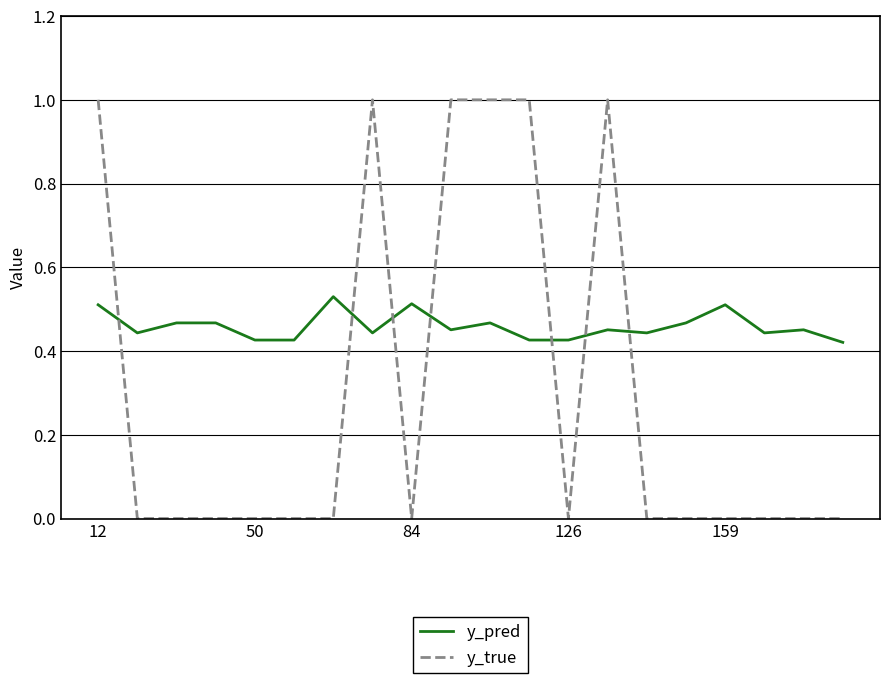

How many intersections are there between y_true and y_pred?

7